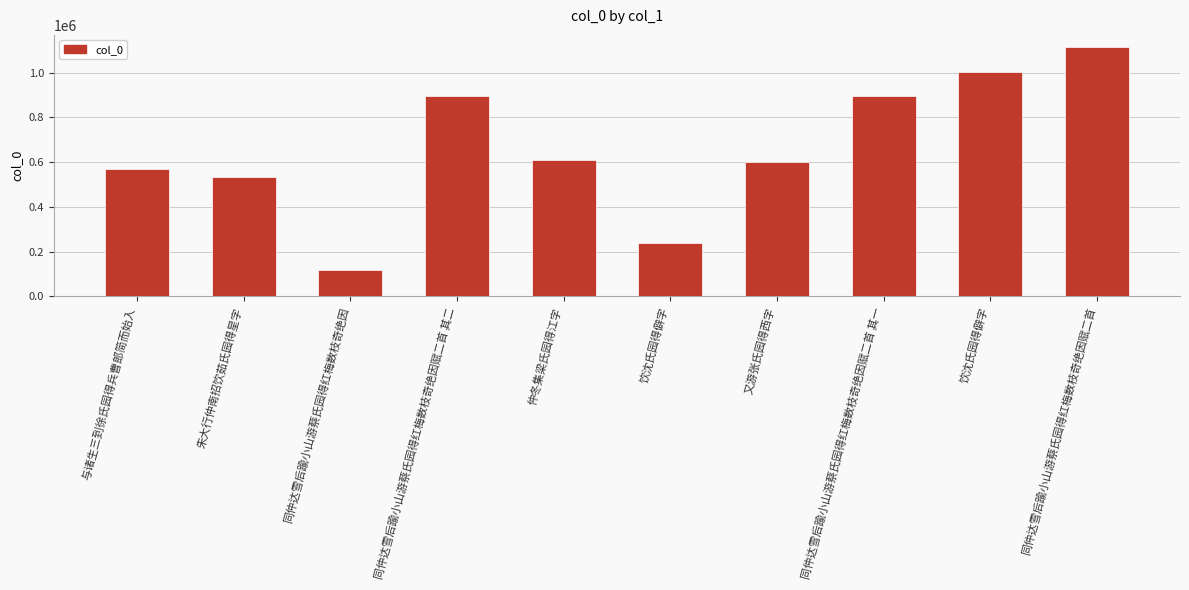

What is the label of the 1st bar from the left?

与诸生三到徐氏园得兵曹郎简而始入